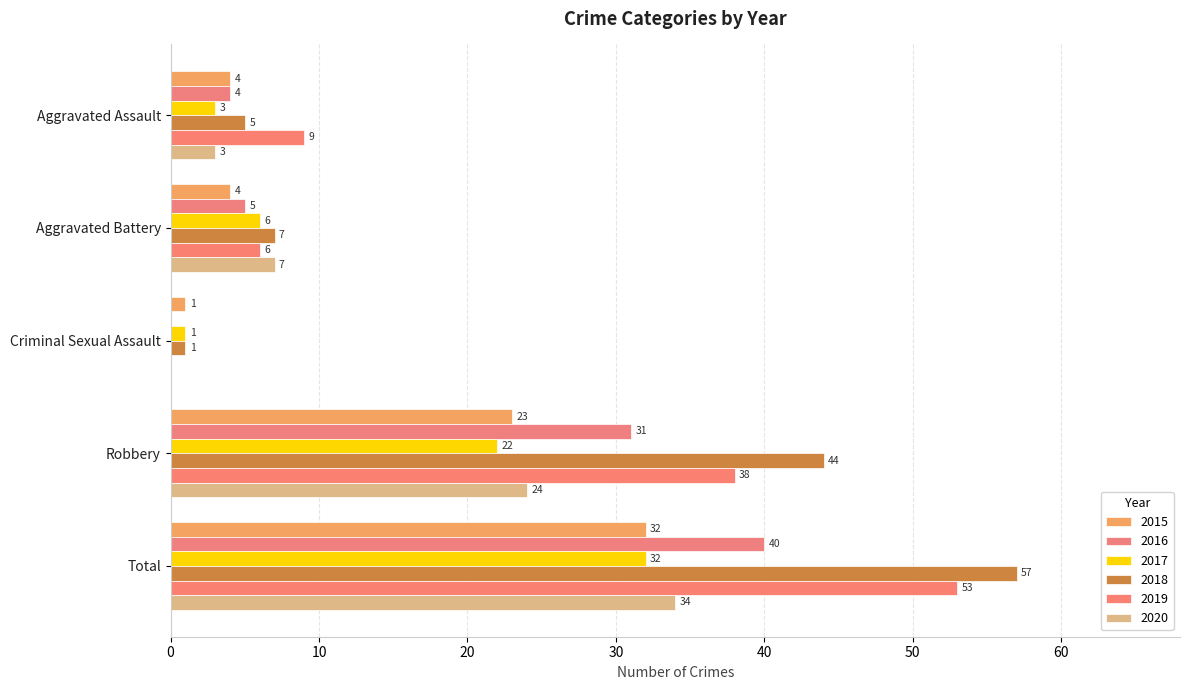

What are all the series names shown in the legend?

2015, 2016, 2017, 2018, 2019, 2020